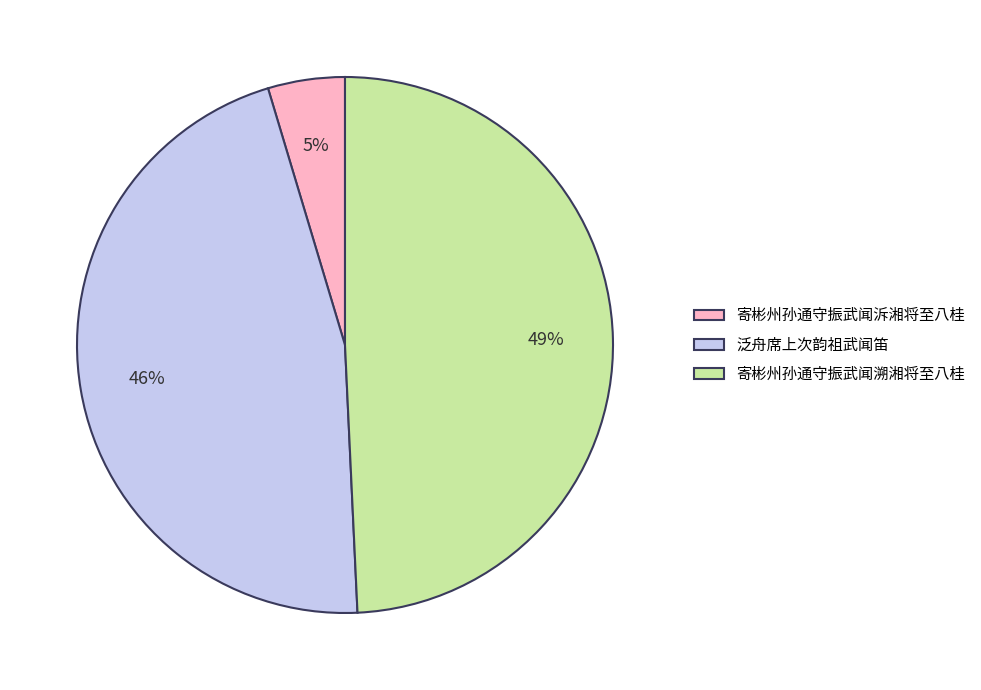

Do 寄彬州孙通守振武闻泝湘将至八桂 and 寄彬州孙通守振武闻溯湘将至八桂 together represent more than half of the pie?

Yes